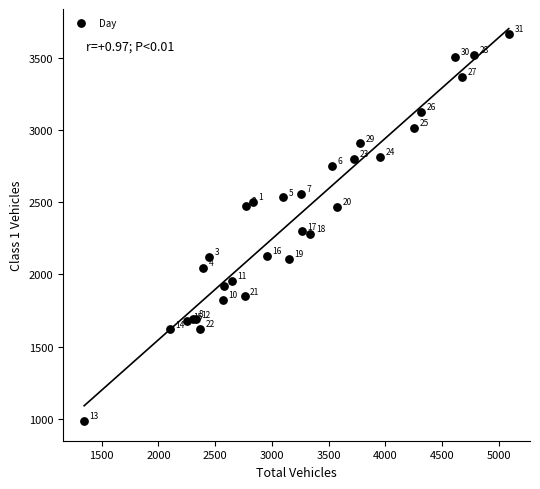

What Y value in the scatter plot is closest to 2324?

2298